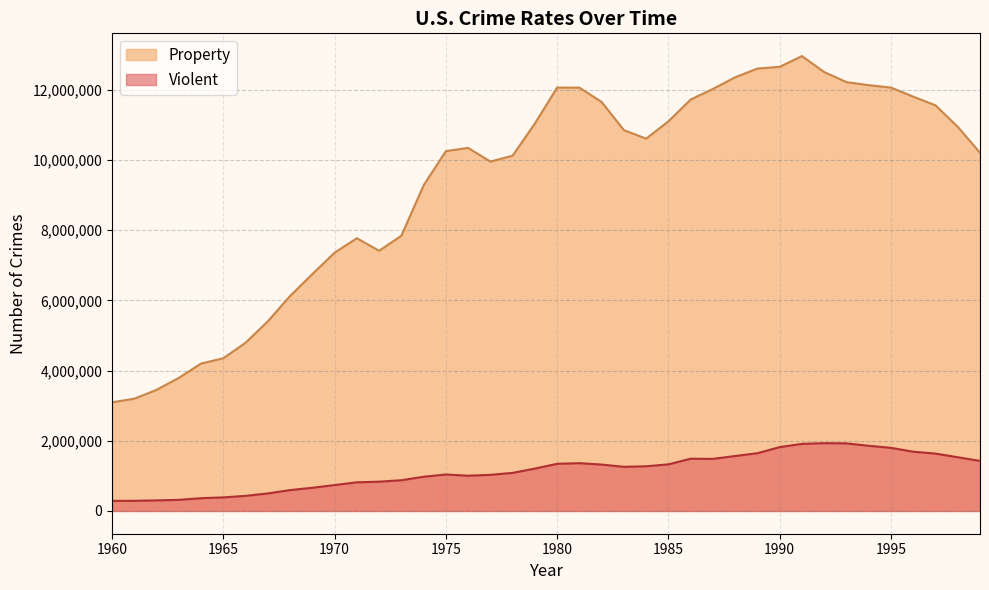

Where is Property nearest to the value 8028400?

1973